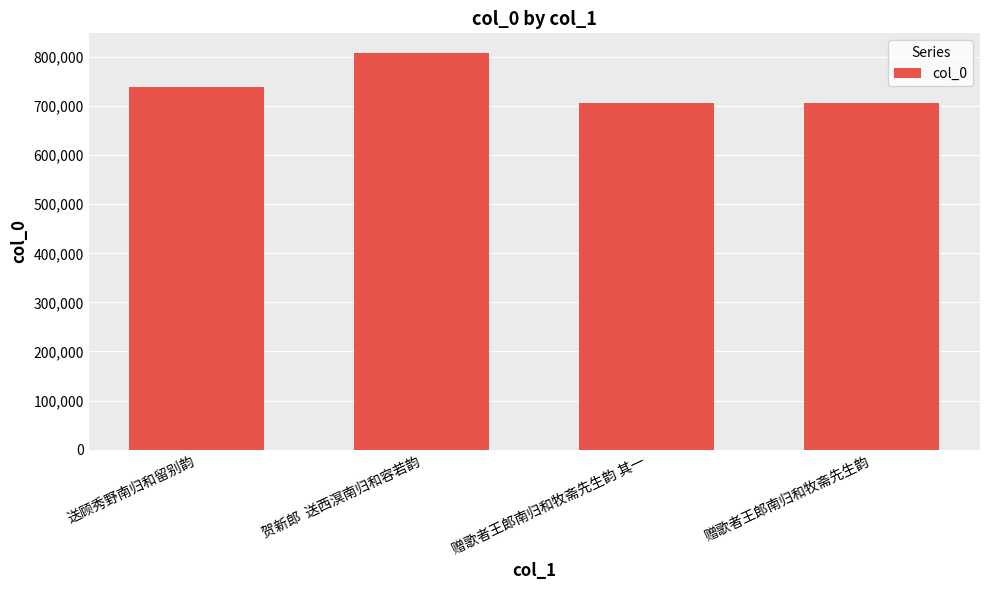

What is the average value?

739370